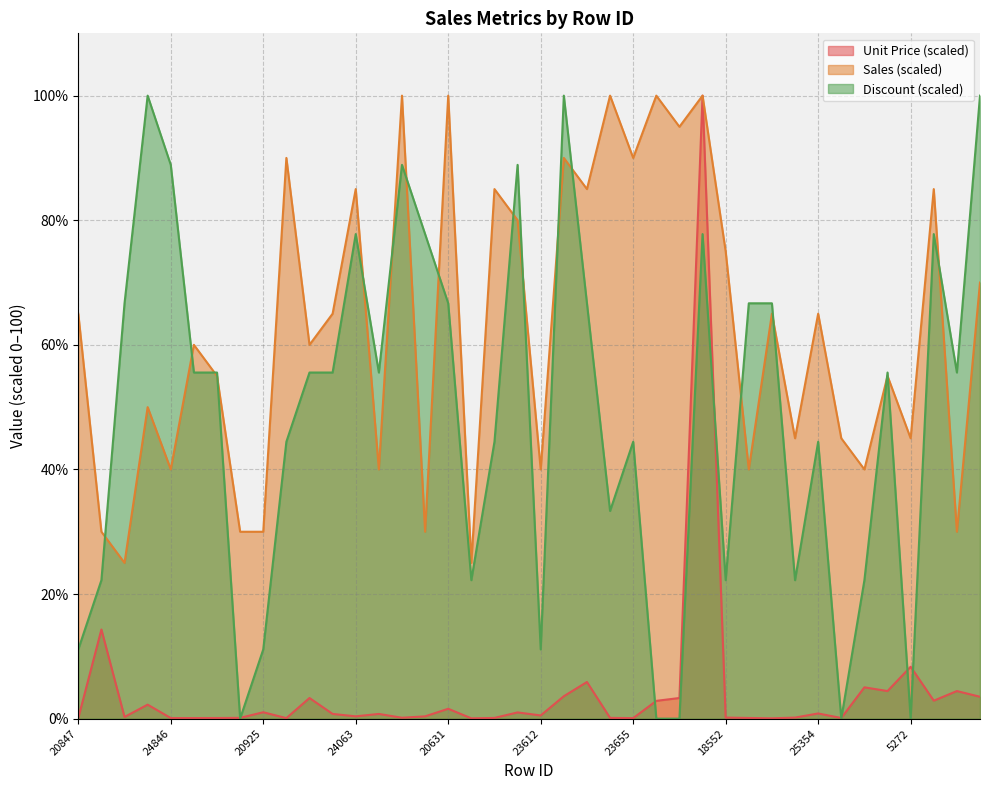

How many interior local valleys does the Discount series have?

10